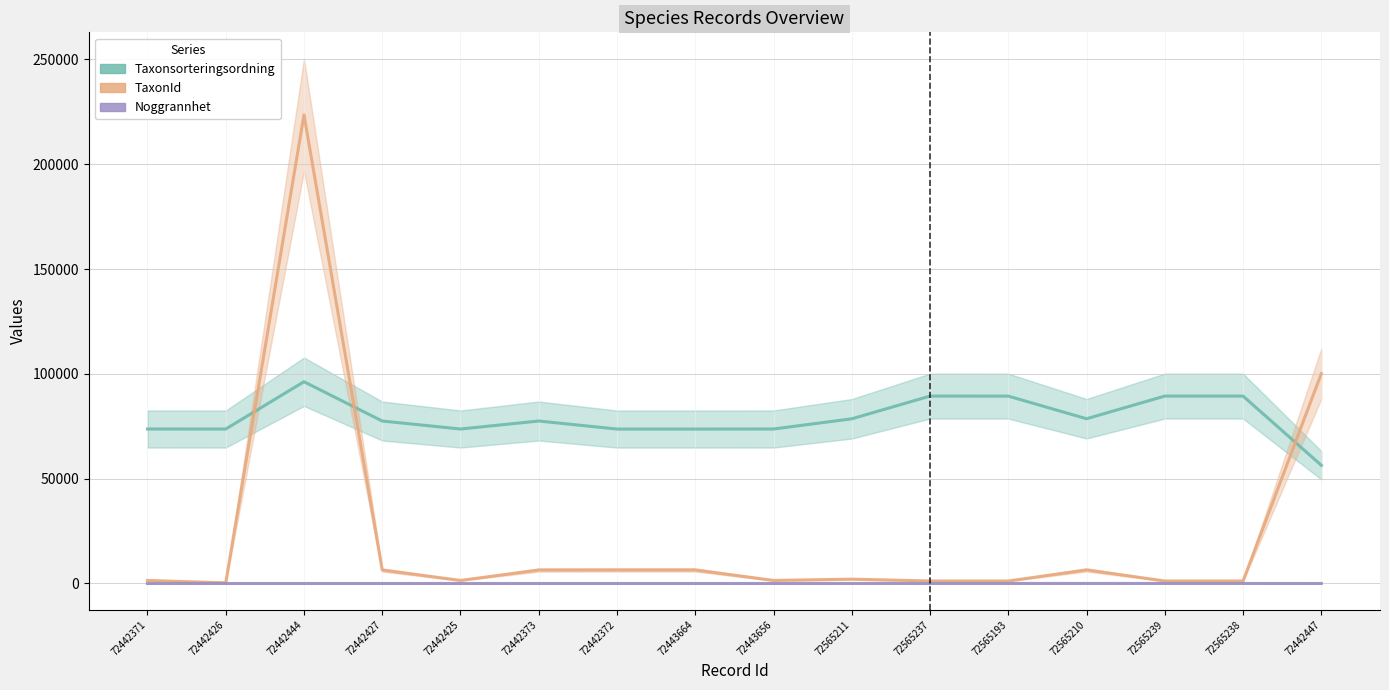

True or false: Noggrannhet and TaxonId intersect in this chart.

False